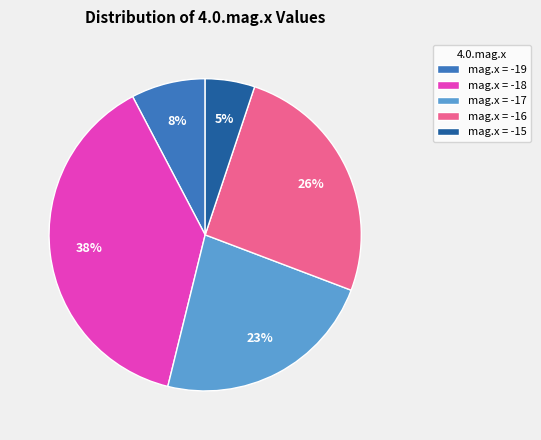

To the nearest percent, what is the difference between the largest and smallest slice percentages?

33%